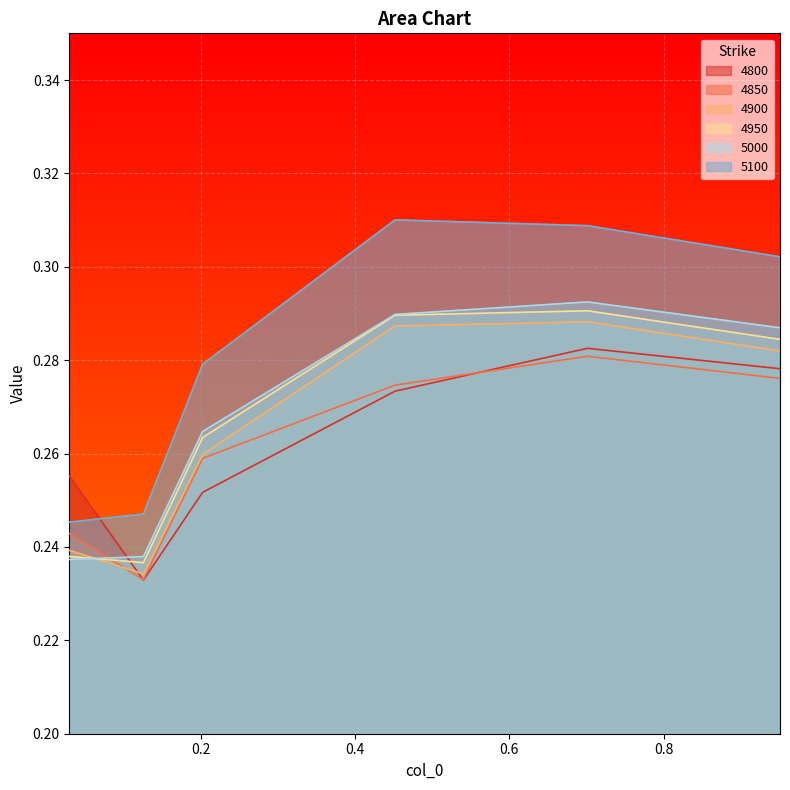

What is the value of the 5100 point at the 3rd from the left?

0.3